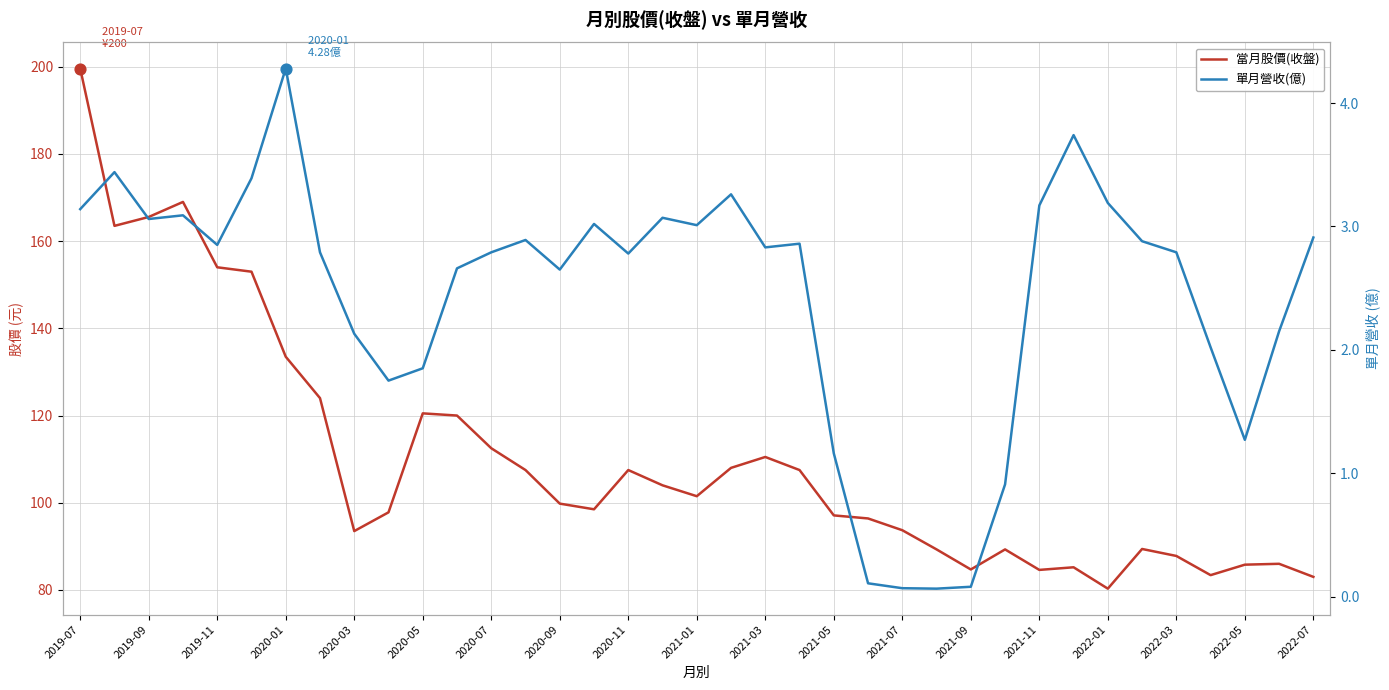

Which series contains the highest Y value?

當月股價(收盤)